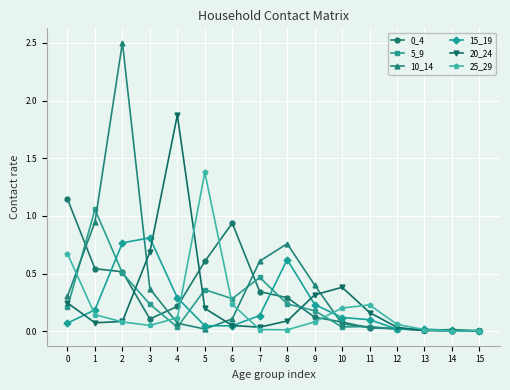

Which series has the widest spread of values?

10_14